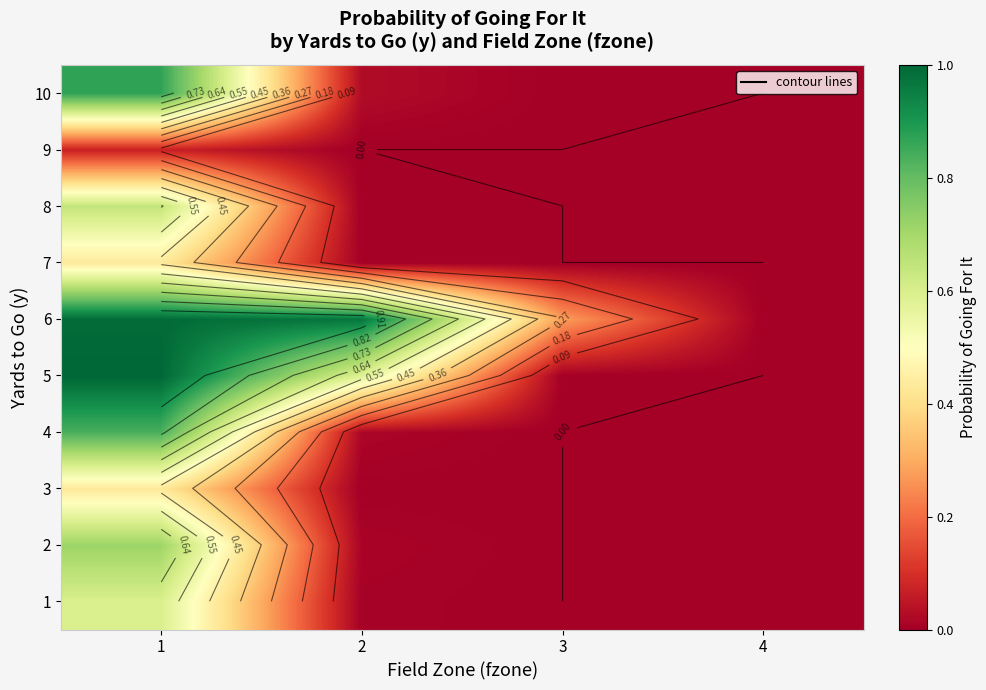

True or false: 4 has a value of 0.0 at 3.

True